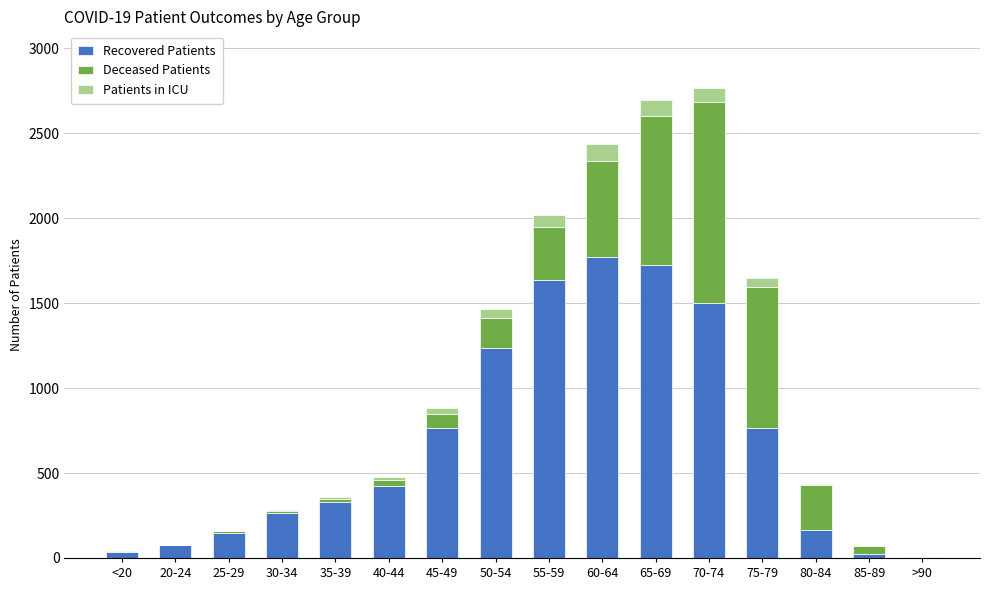

True or false: Recovered Patients has a value of 2457 at 60-64.

False